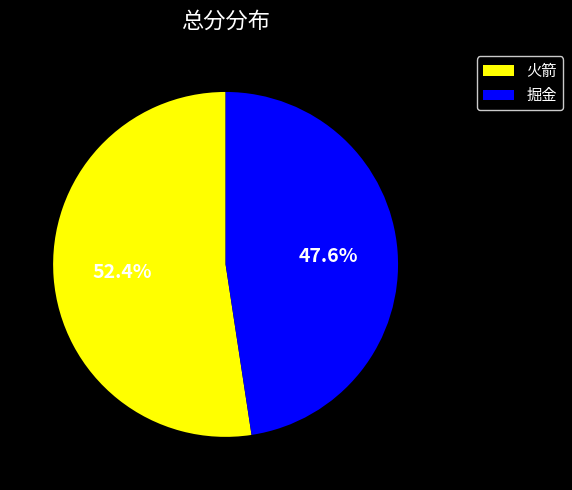

What is the smallest slice in the pie chart?

掘金